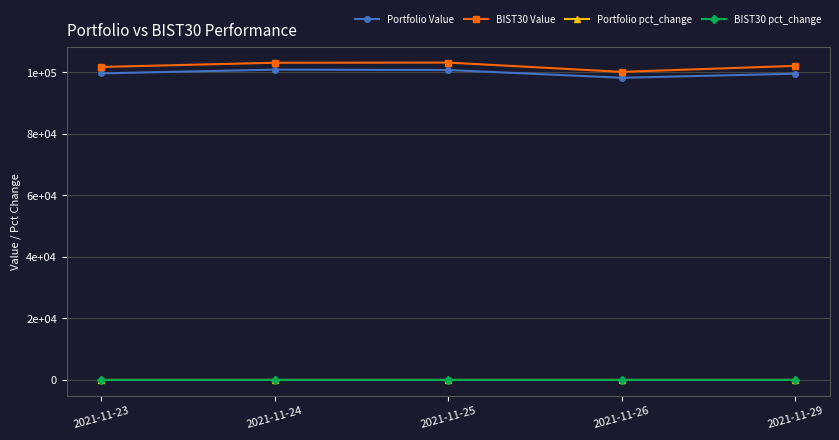

The BIST30 Value series shows 52228.6 at 2021-11-24. True or false?

False